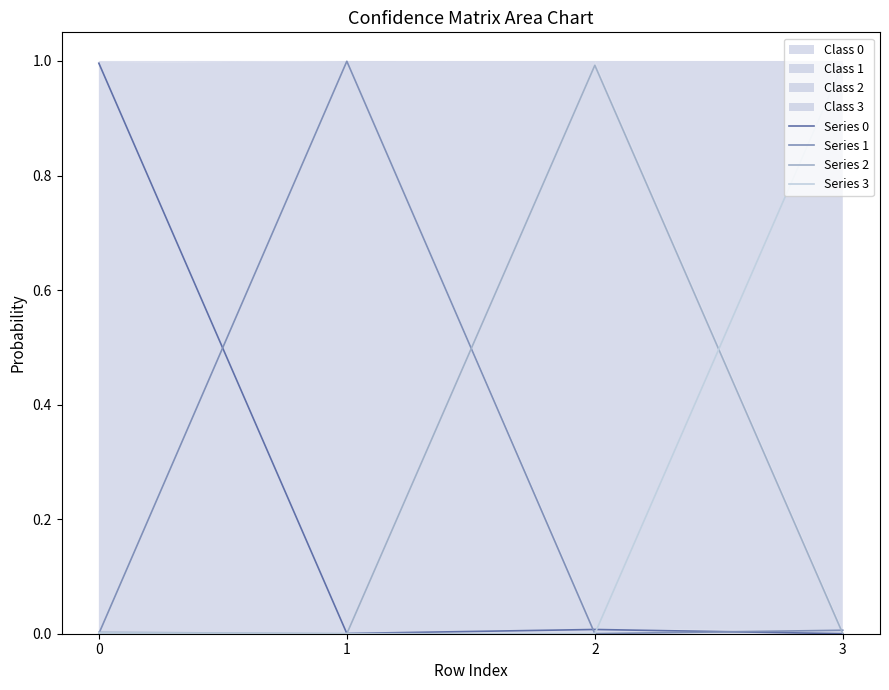

At which category is the sum across all series the highest?

1